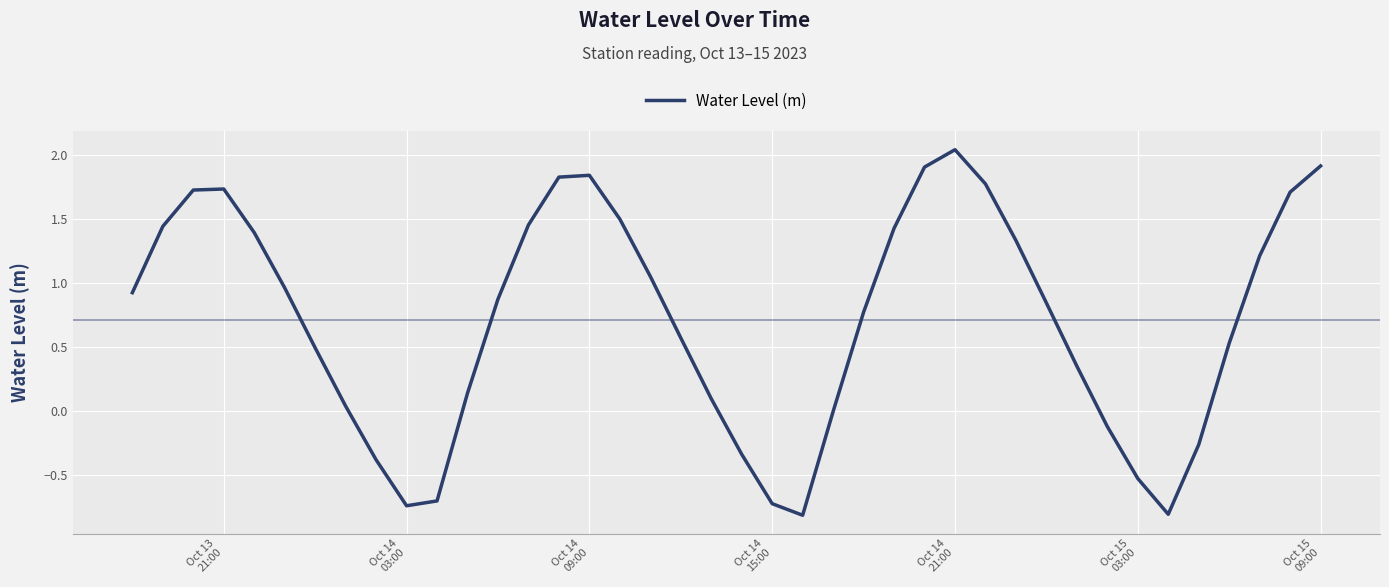

What is the minimum value shown in the chart?

-0.8